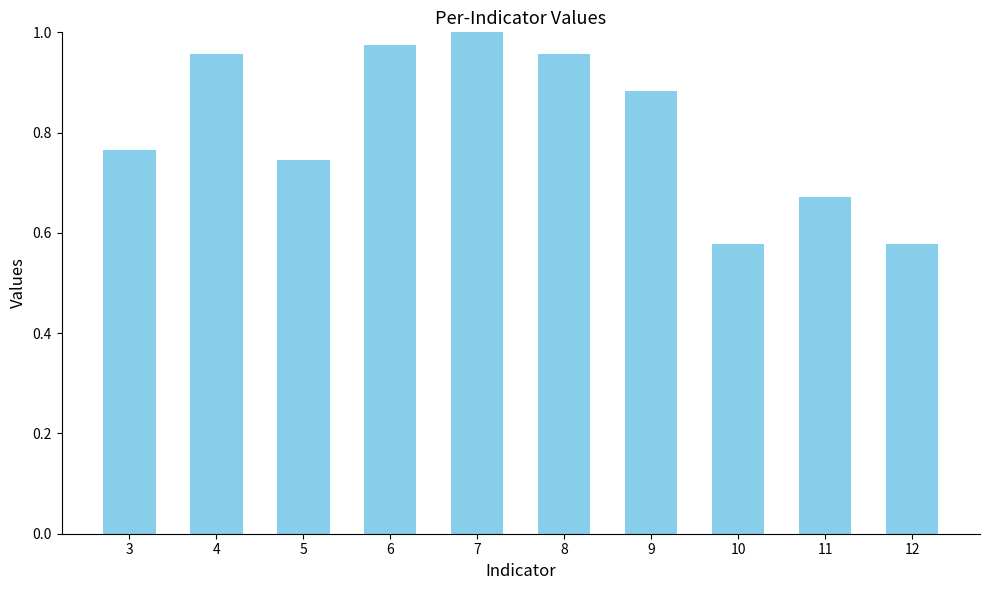

Which label corresponds to the largest value in the chart?

7